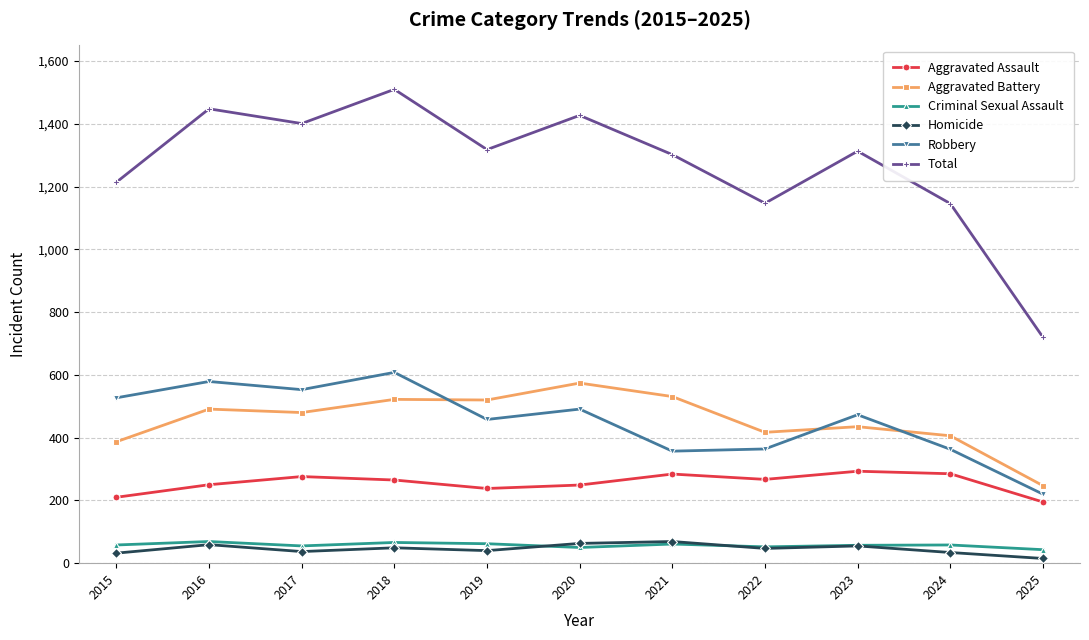

What is the average value of the Homicide series?

45